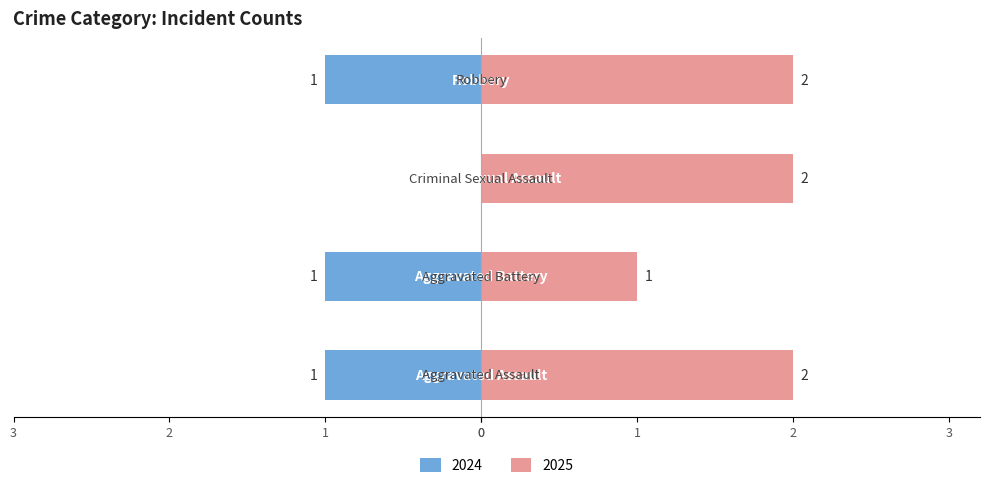

What is the sum of the Right values at Criminal Sexual Assault and Aggravated Battery?

3